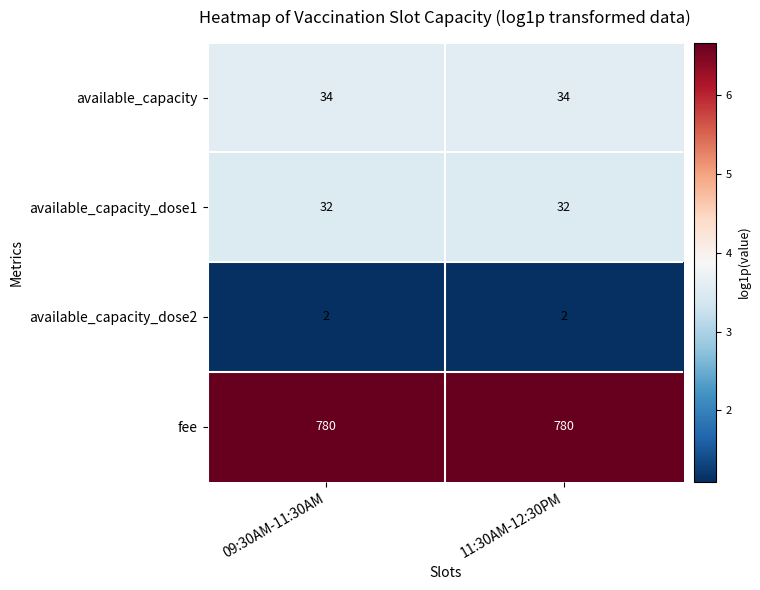

What is the sum of the available_capacity_dose1 values at 09:30AM-11:30AM and 11:30AM-12:30PM?

64